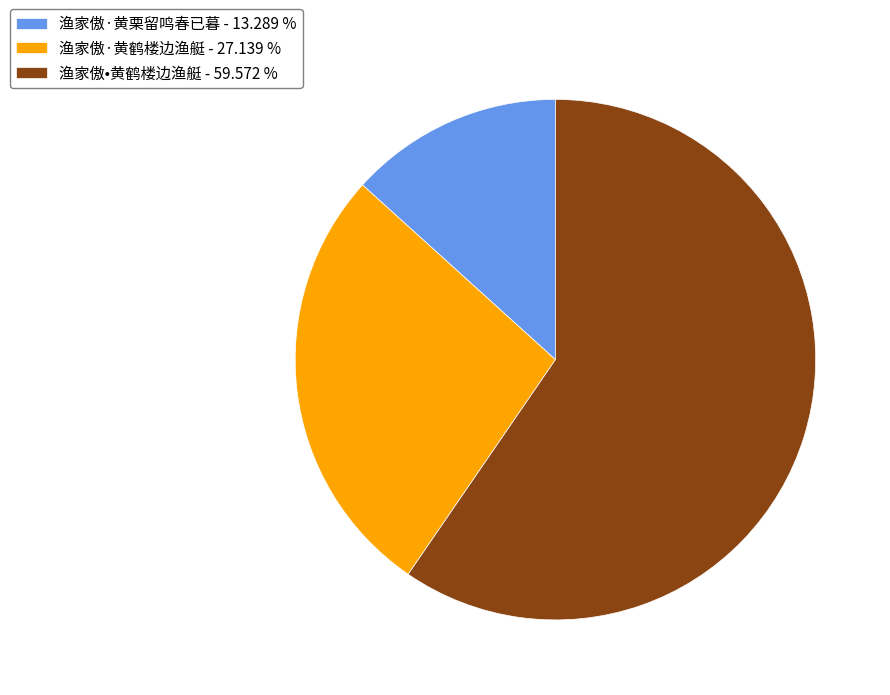

Which has a higher value, 渔家傲·黄栗留鸣春已暮 - 13.289 % or 渔家傲•黄鹤楼边渔艇 - 59.572 %?

渔家傲•黄鹤楼边渔艇 - 59.572 %